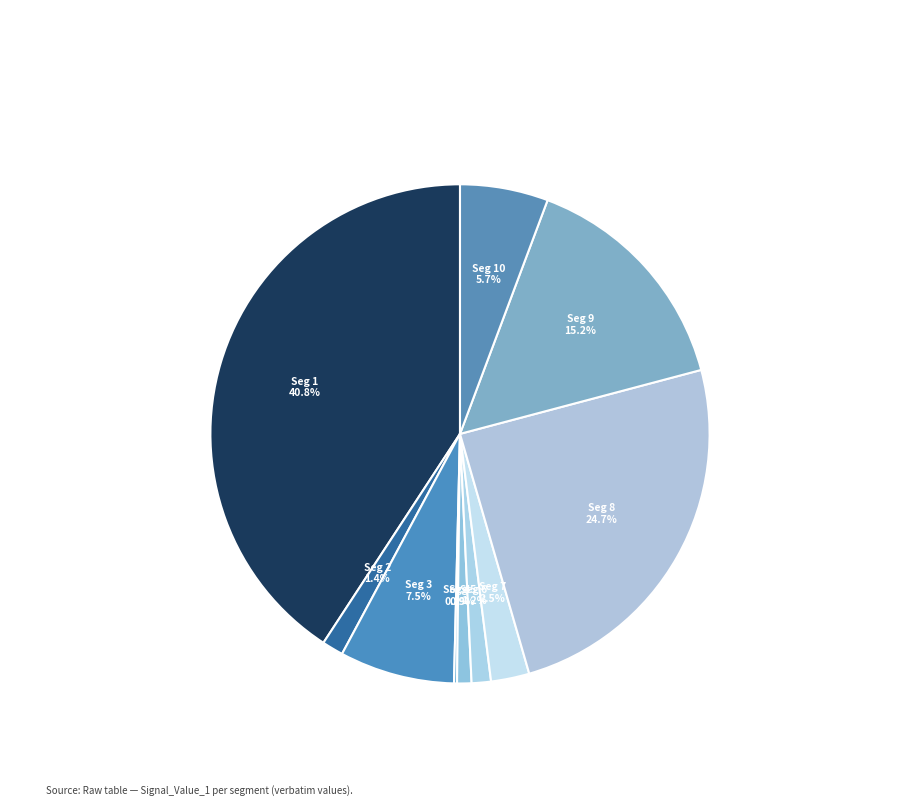

Combined, do Seg 5 and Seg 1 account for over 50%?

No